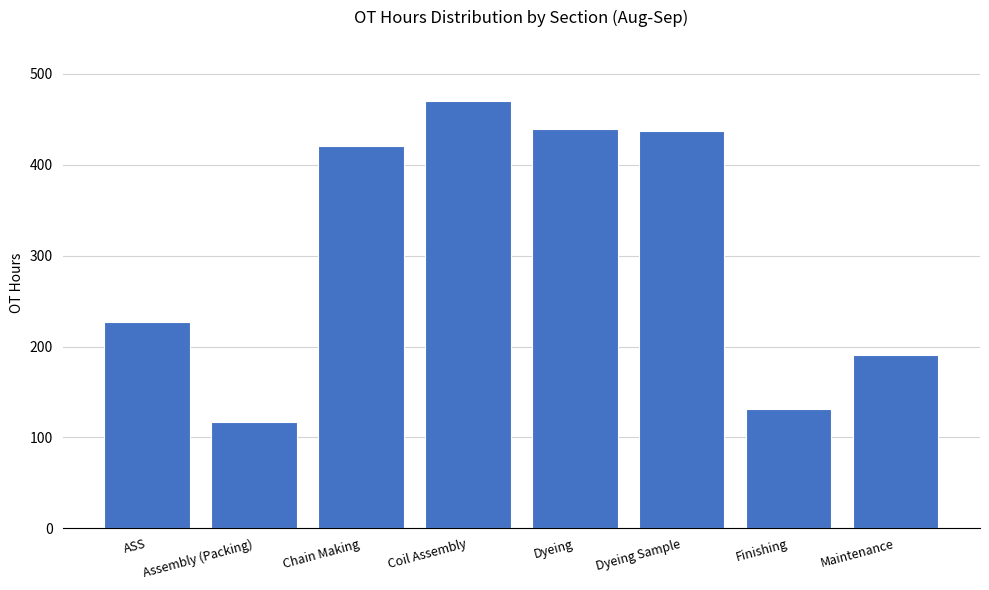

At which label is the value closest to 293?

ASS